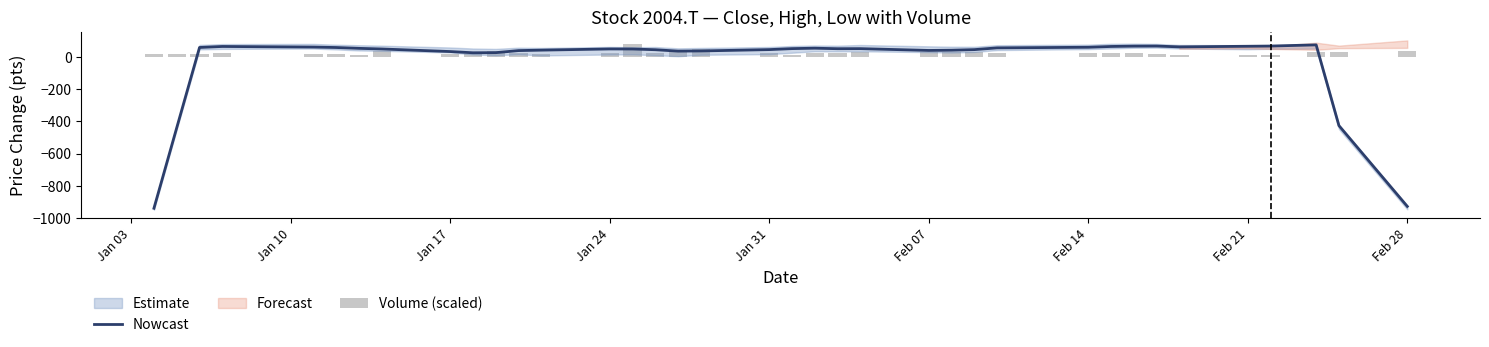

How many data points does each series have?

37